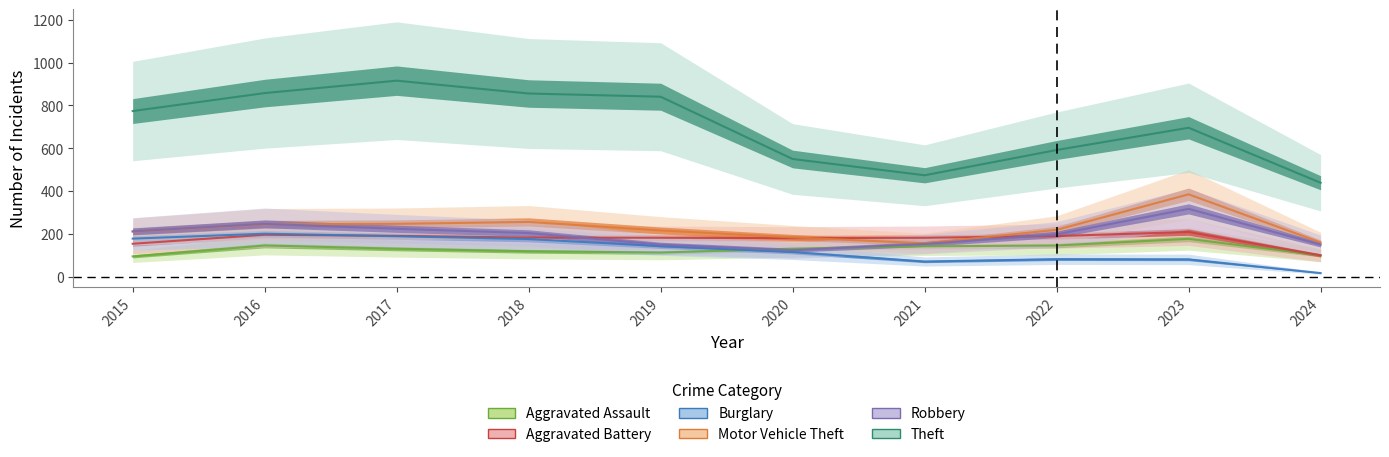

Rank the categories by Robbery value from lowest to highest.

2020, 2019, 2024, 2021, 2022, 2018, 2015, 2017, 2016, 2023